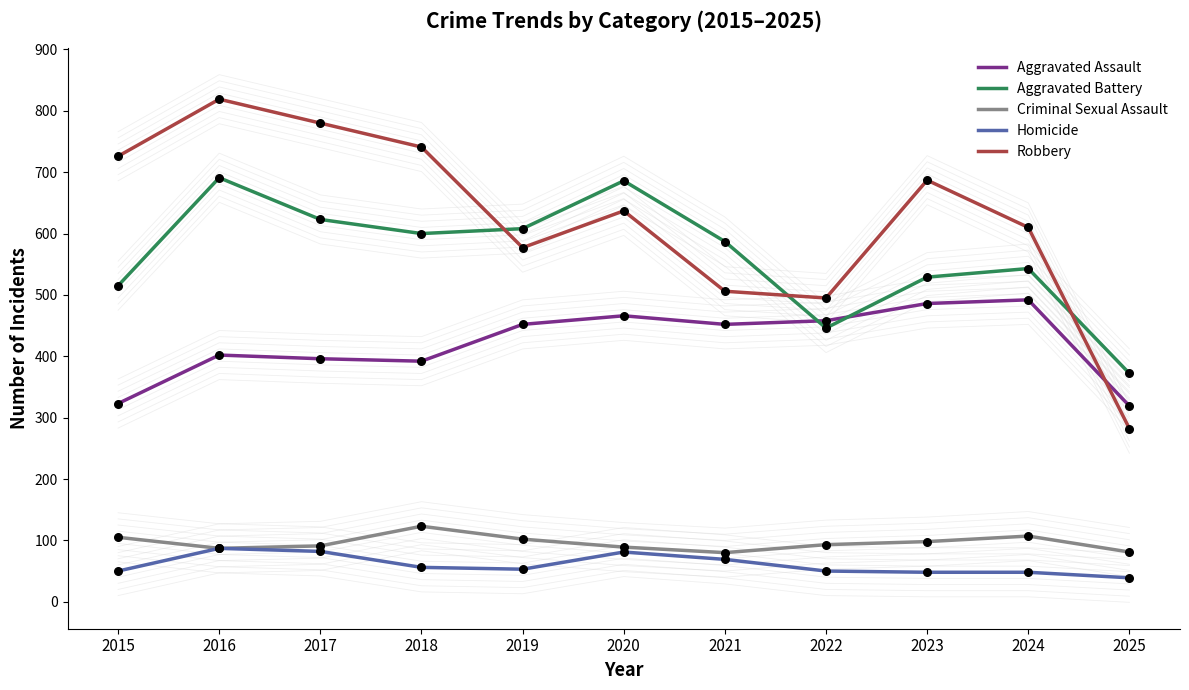

Is the value of Robbery at 2022 greater than the value of Aggravated Assault at 2019?

Yes